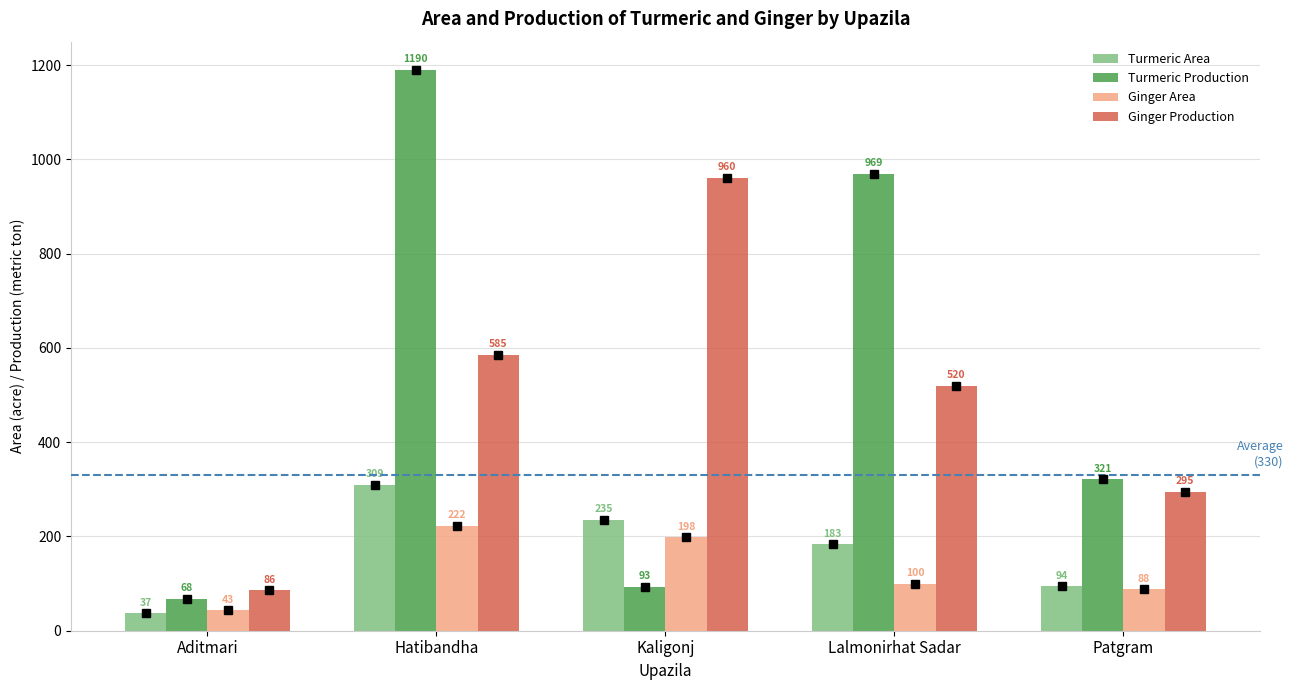

Is it true that Turmeric Area equals 235 at Kaligonj?

True